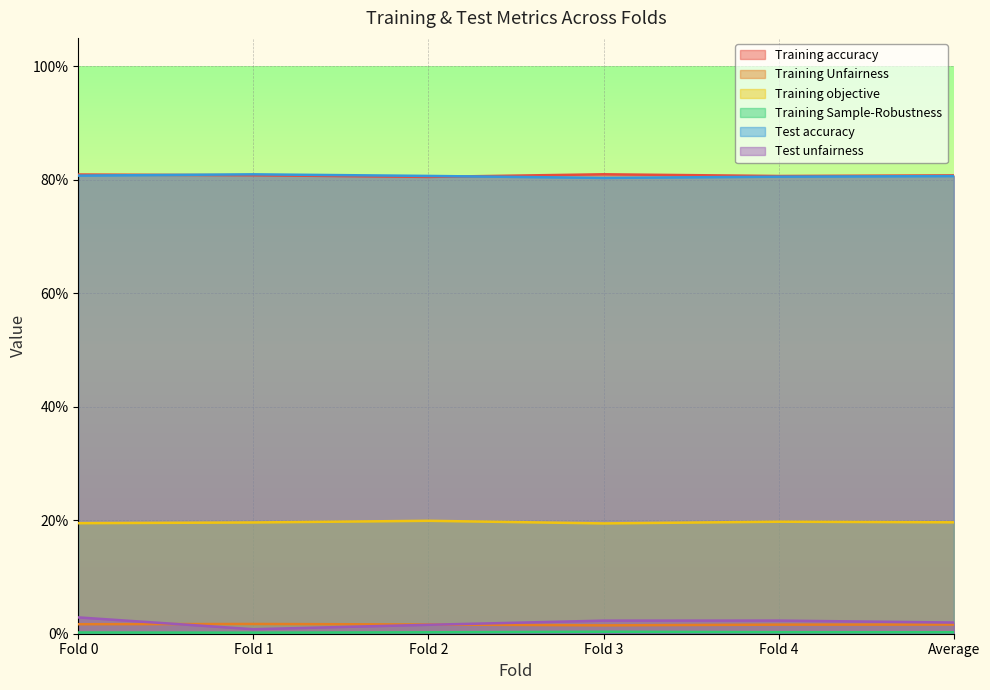

Rank the series at Fold 2 from highest to lowest value.

Test accuracy, Training accuracy, Training objective, Training Unfairness, Test unfairness, Training Sample-Robustness